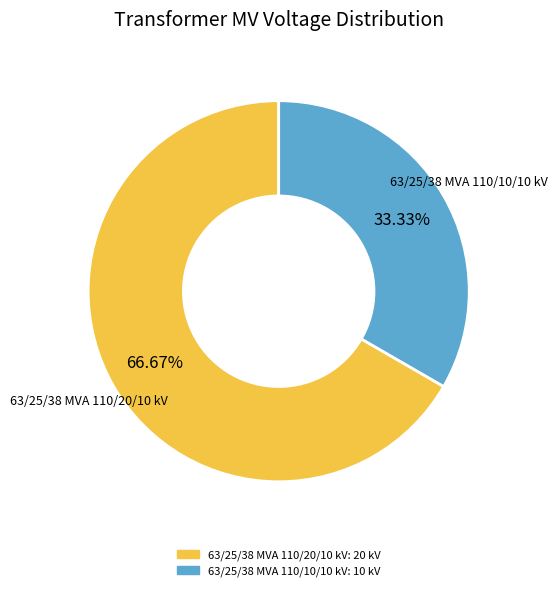

How many segments does this pie chart have?

2